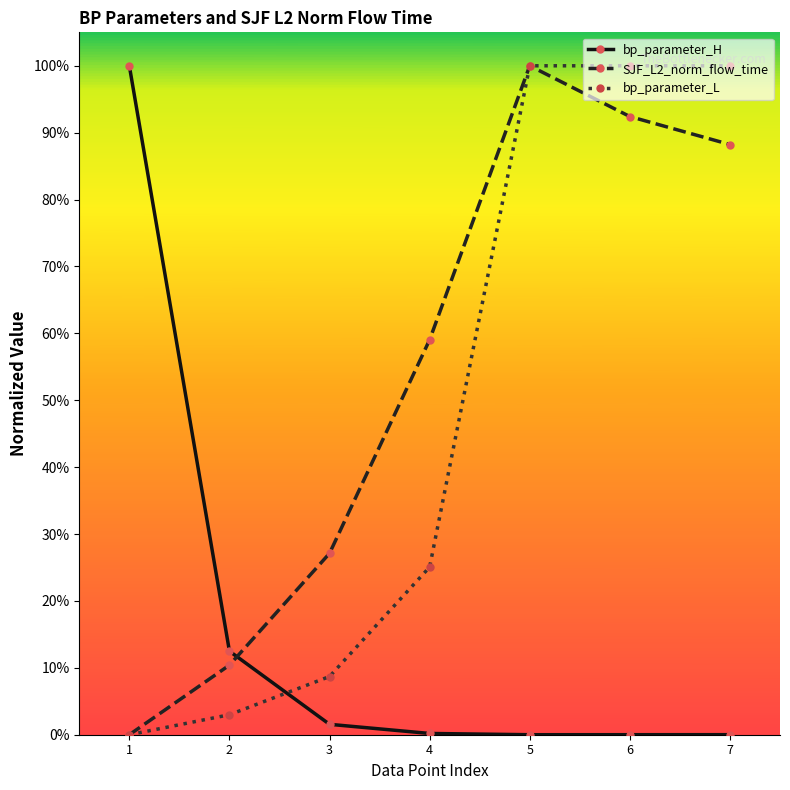

Is it true that SJF_L2_norm_flow_time equals 0.0 at 1?

True